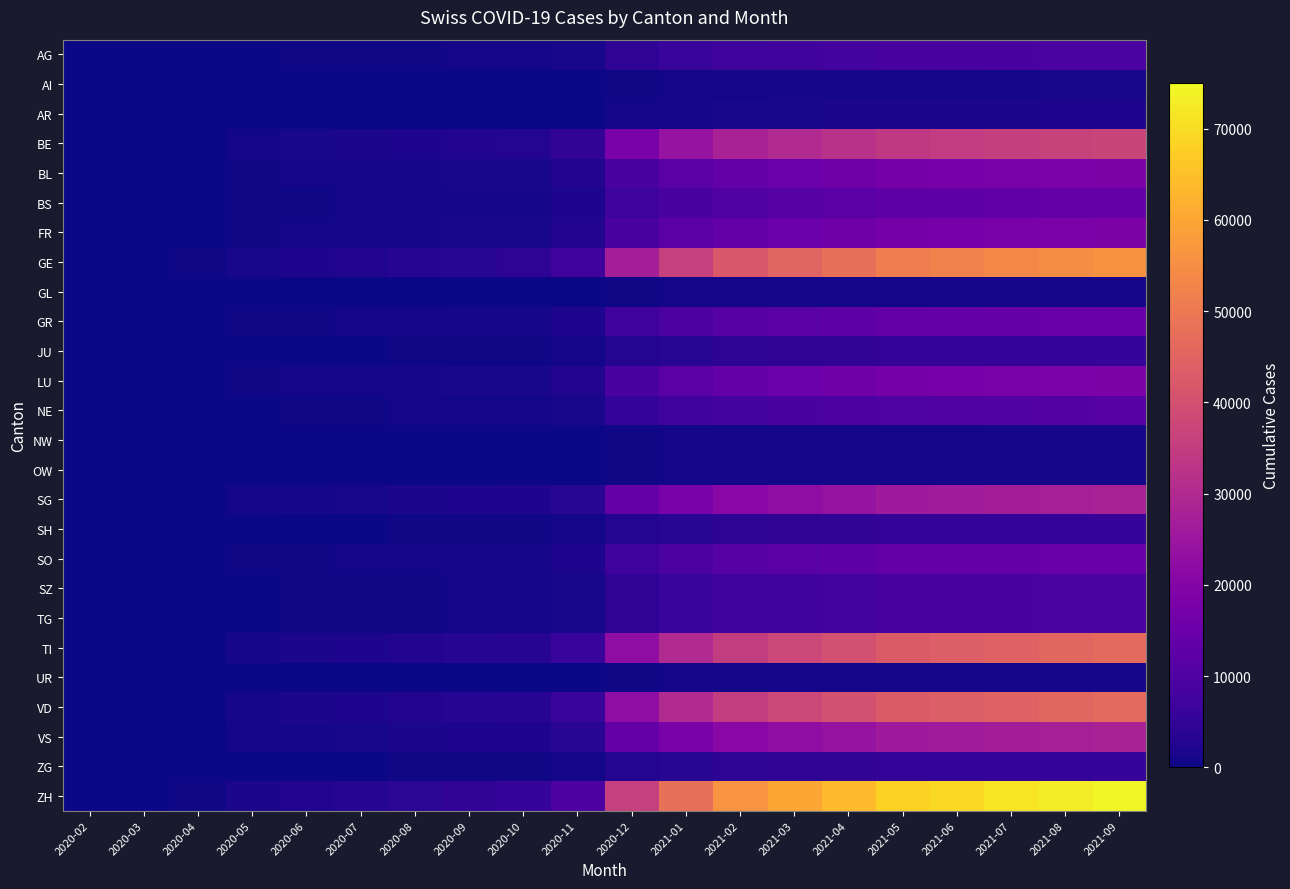

At which category is the sum across all series the highest?

2021-09